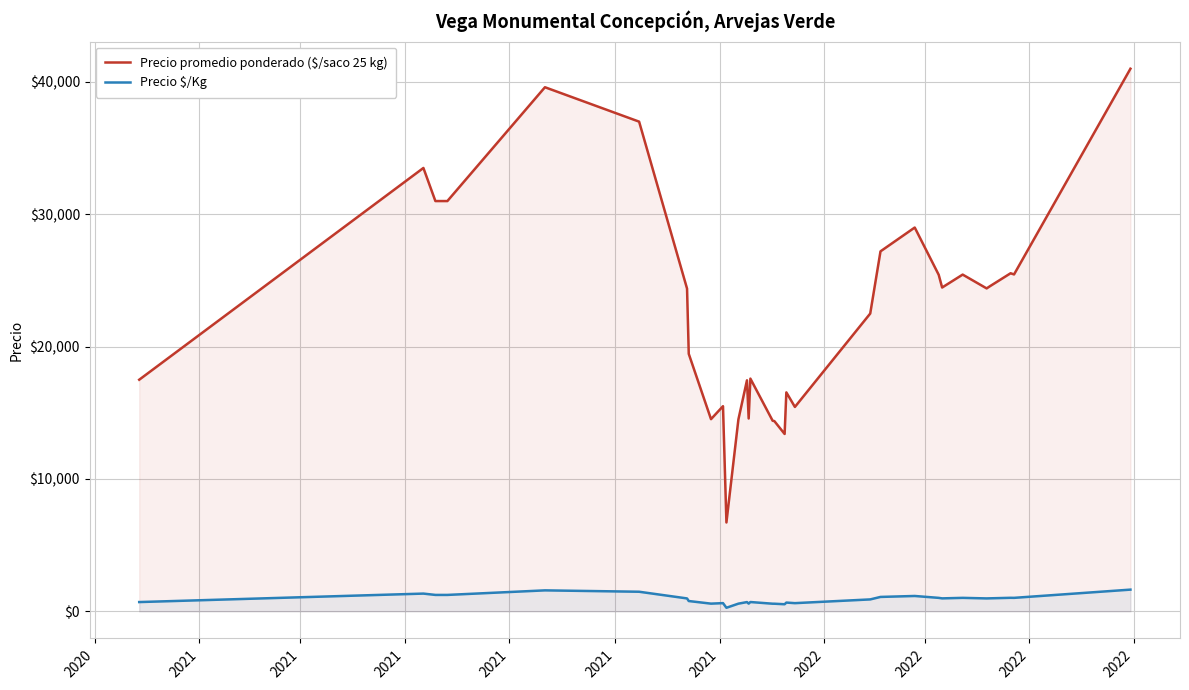

List the series in order of their peak value, highest first.

Precio promedio ponderado ($/saco 25 kg), Precio \$/Kg